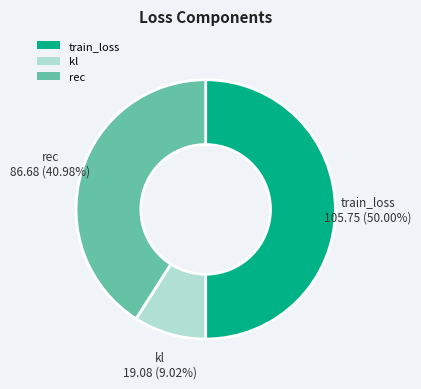

What portion of the pie excludes kl?

91.0%